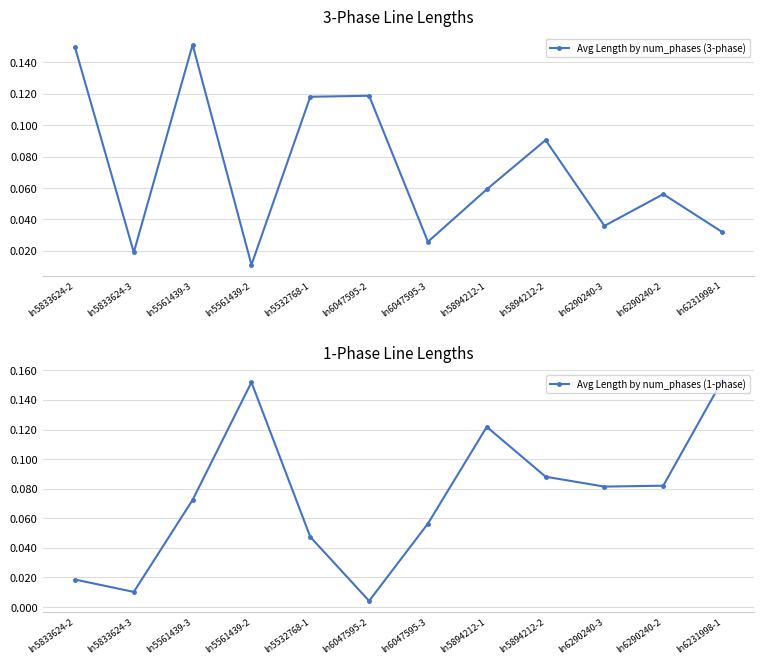

After their last crossing, which series has the higher values: Avg Length by num_phases (3-phase) or Avg Length by num_phases (1-phase)?

Avg Length by num_phases (1-phase)